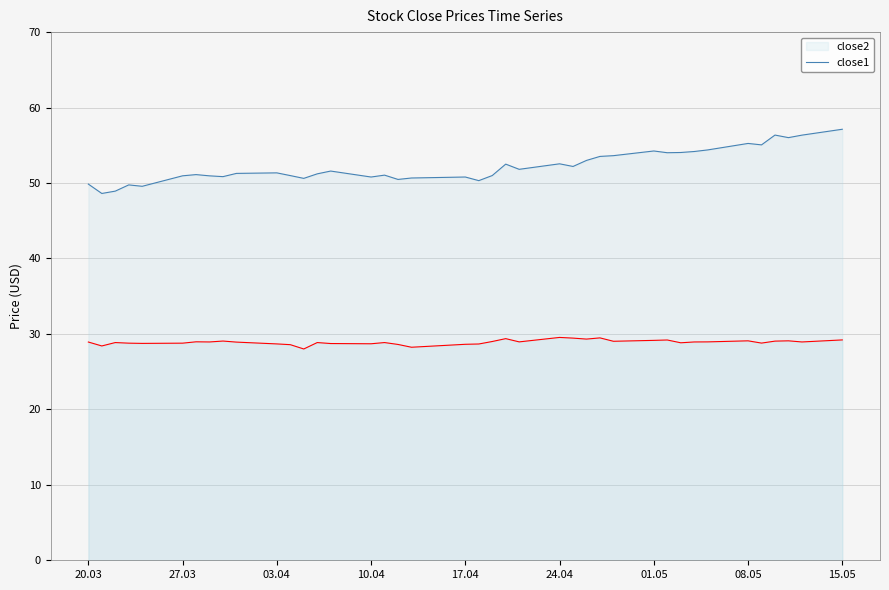

What are all the series names shown in the legend?

close2, close1